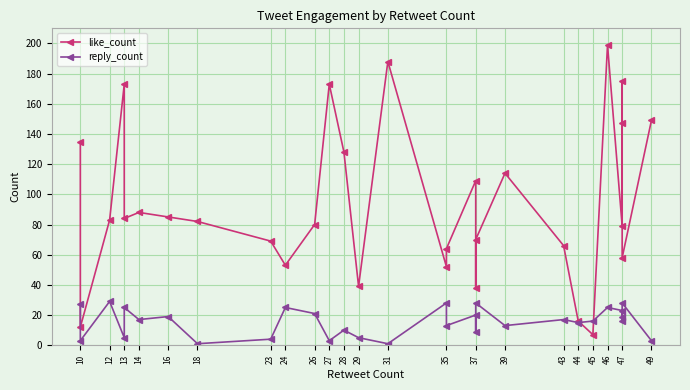

What is the sum of all reply_count values?

468